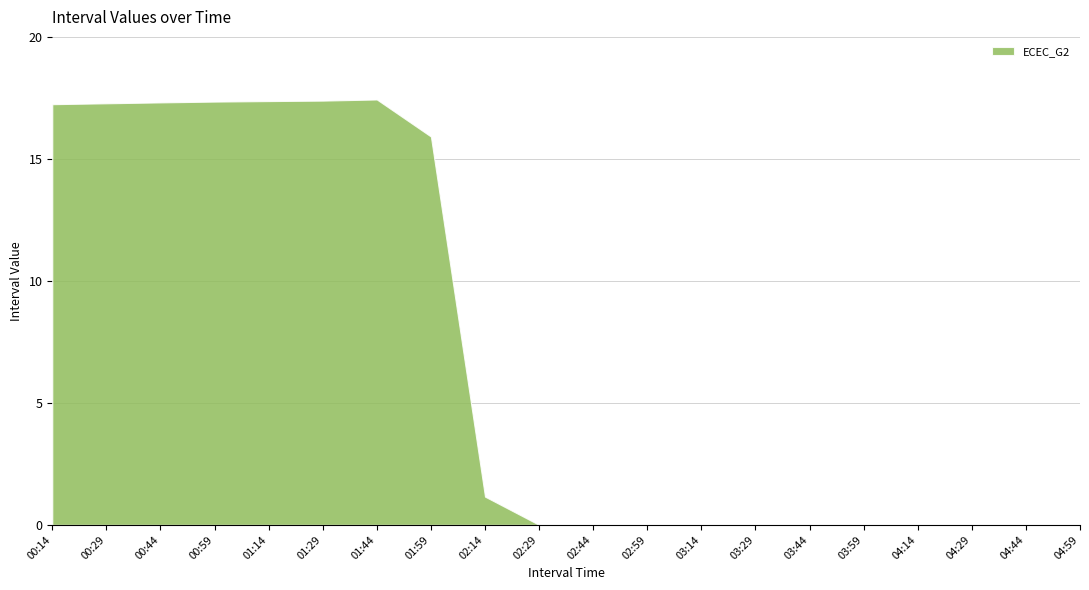

The value at 04:29 is -6.7. True or false?

False